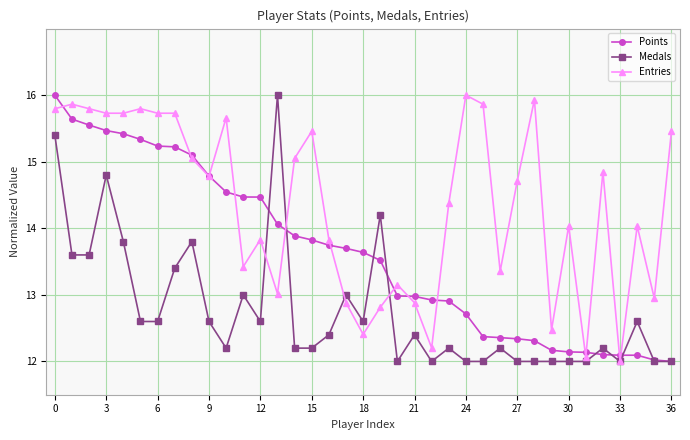

Does the chart have visible grid lines?

Yes